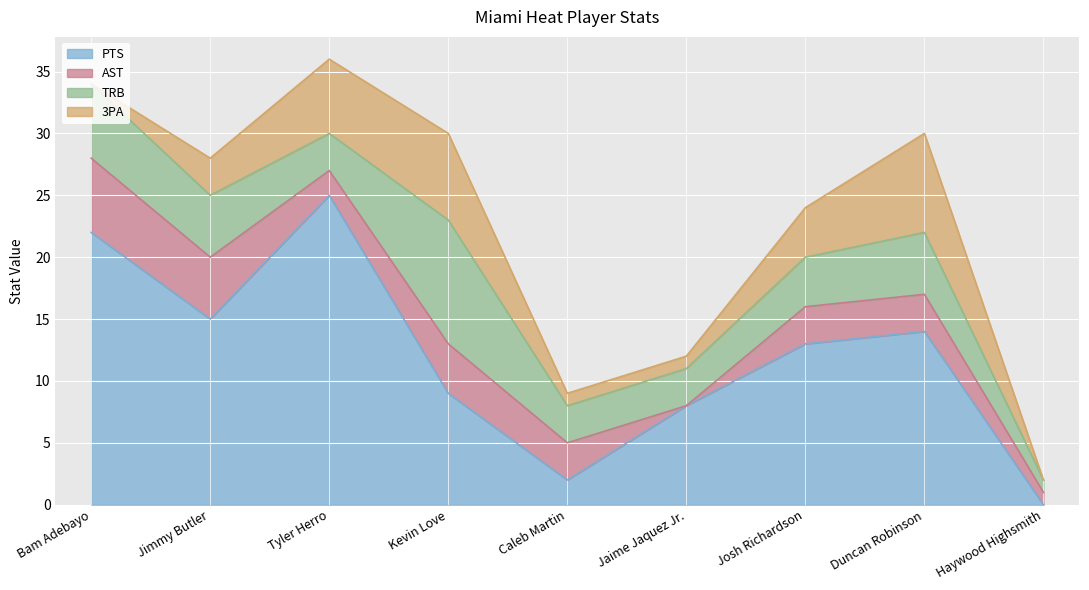

In TRB, how many points are higher than both neighbors (excluding endpoints)?

2